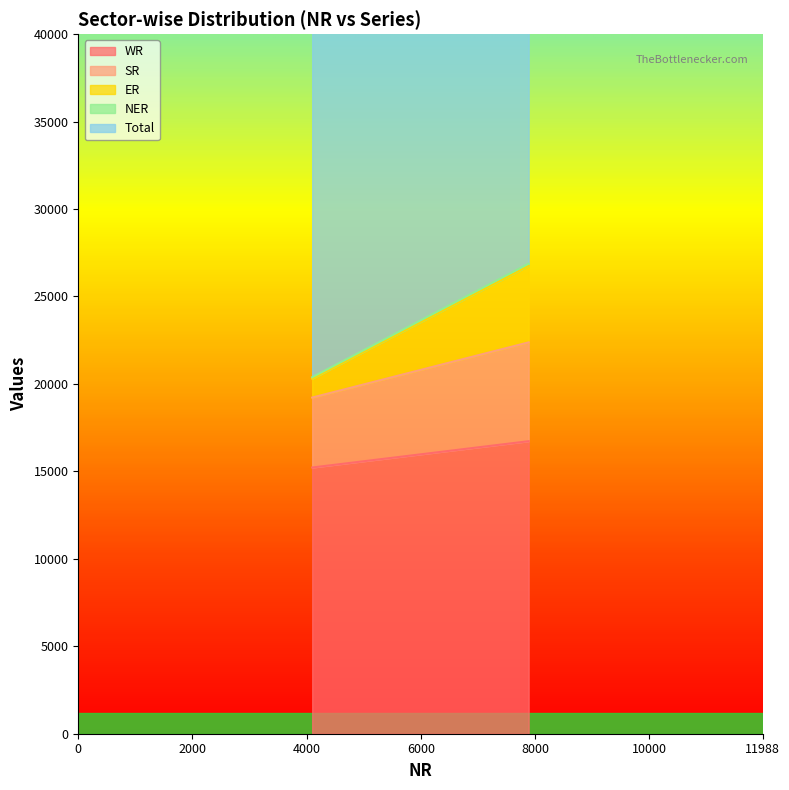

What is the value of the NER point at the 1st from the left?

84